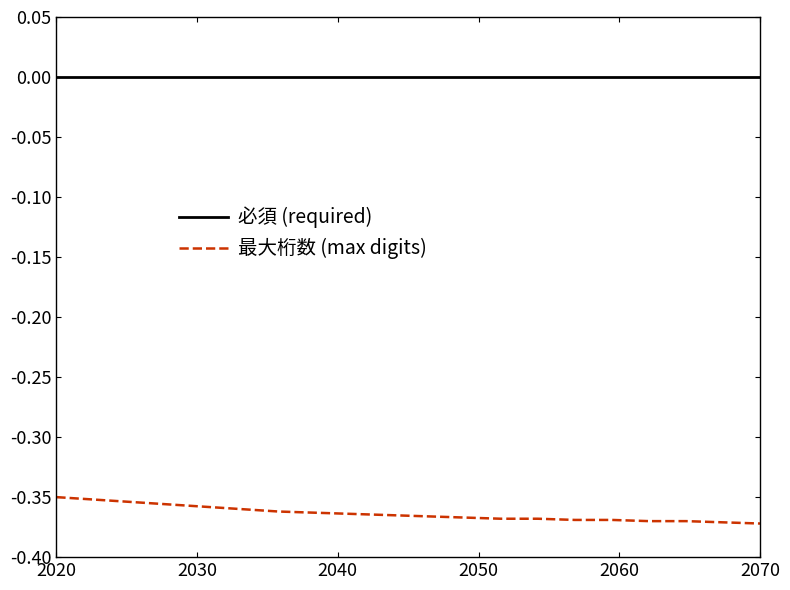

Which series has the largest total across all categories?

必須 (required)